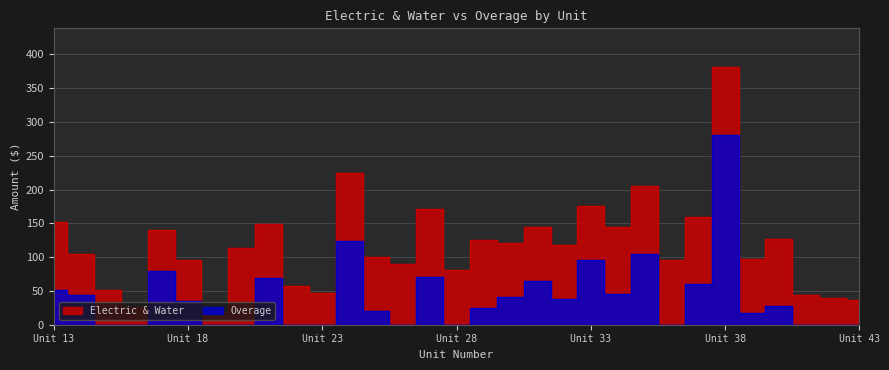

True or false: Electric & Water and Overage cross at least once.

False